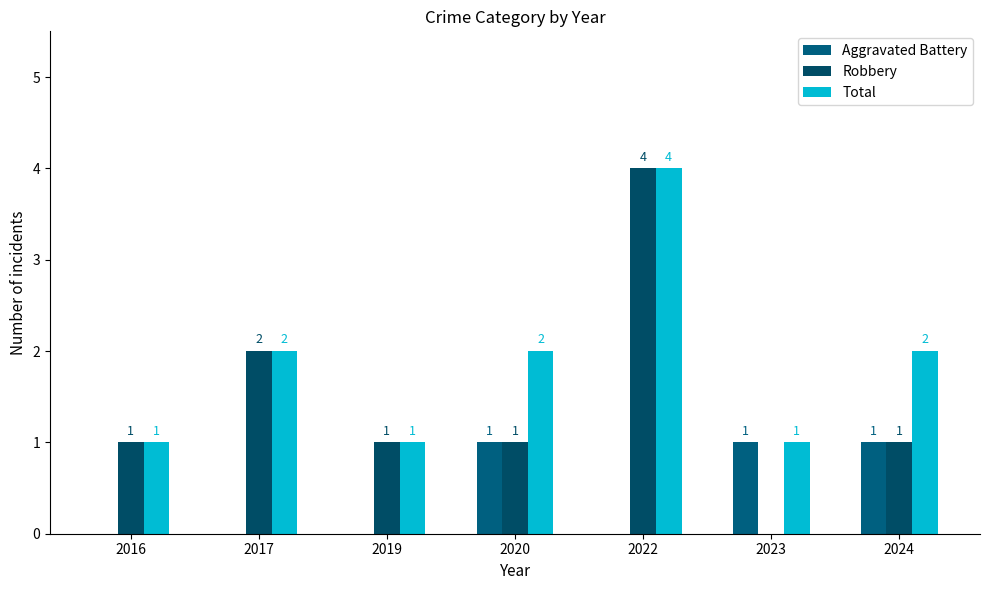

What are all the series names shown in the legend?

Aggravated Battery, Robbery, Total